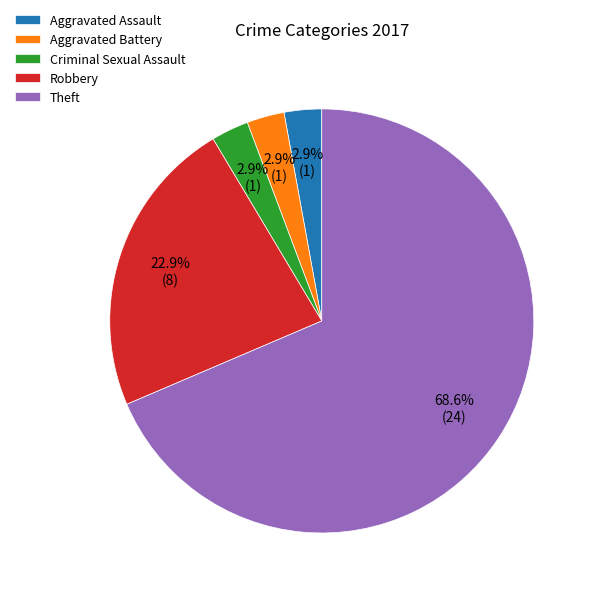

Is there any slice that represents more than half of the pie?

Yes